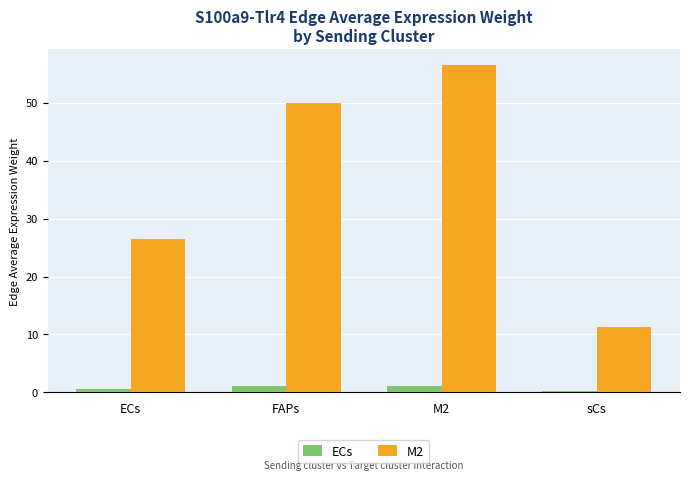

How many values in the ECs series are below 1?

2